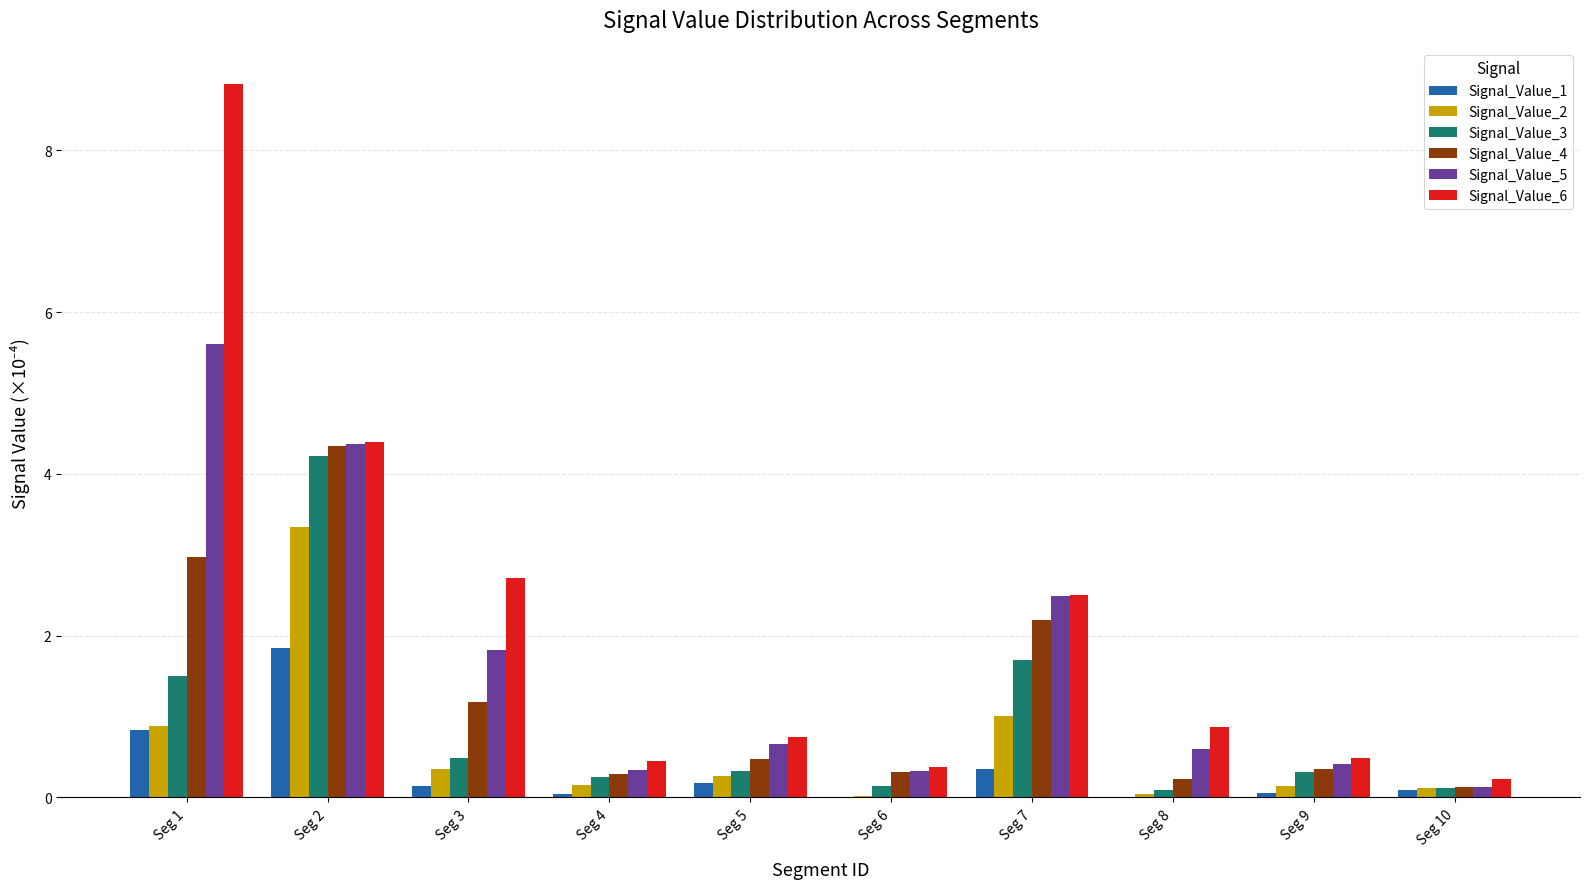

Where is Signal_Value_6 nearest to the value 4?

Seg 2